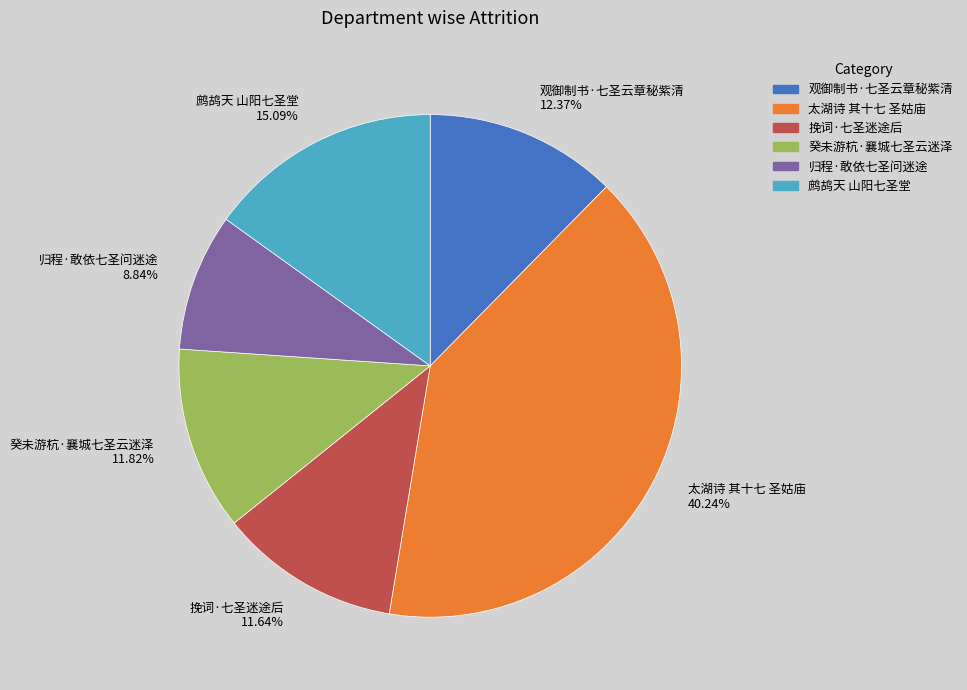

Approximately how many times larger is the value at 太湖诗 其十七 圣姑庙 40.24% compared to 鹧鸪天 山阳七圣堂 15.09%?

2.7